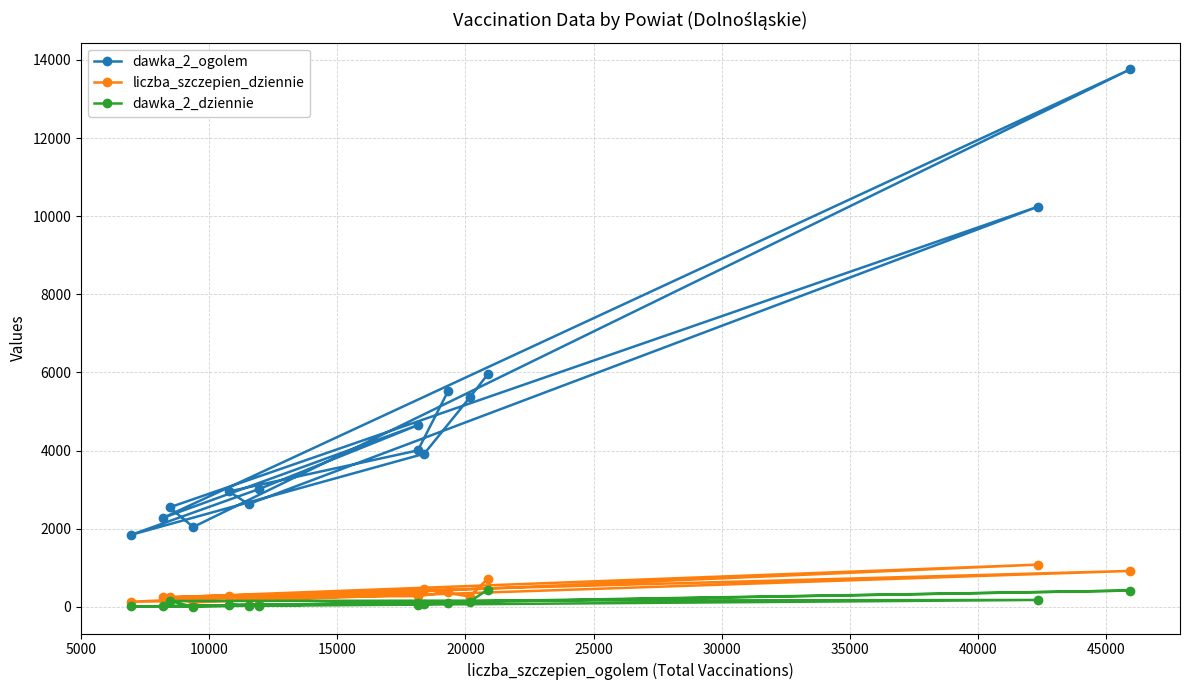

Rank the series by their maximum value, from highest to lowest.

dawka_2_ogolem, liczba_szczepien_dziennie, dawka_2_dziennie